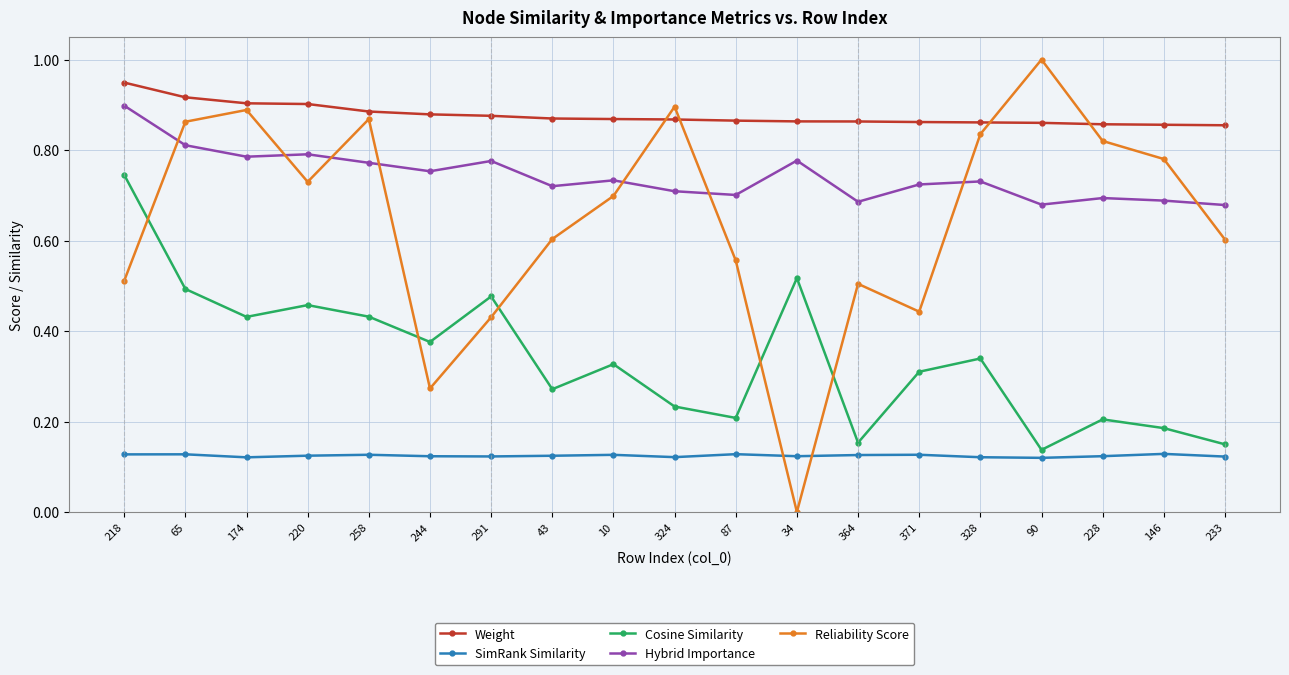

True or false: Cosine Similarity has a value of 0.4 at 324.

False